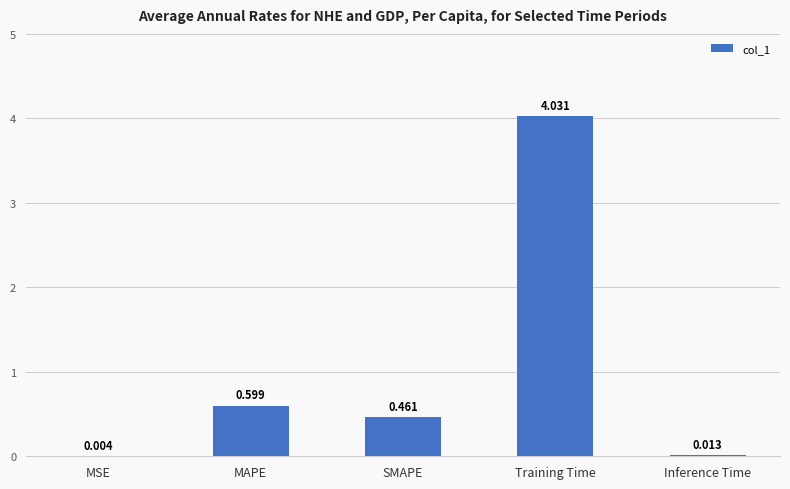

Which has a higher value, Inference Time or SMAPE?

SMAPE